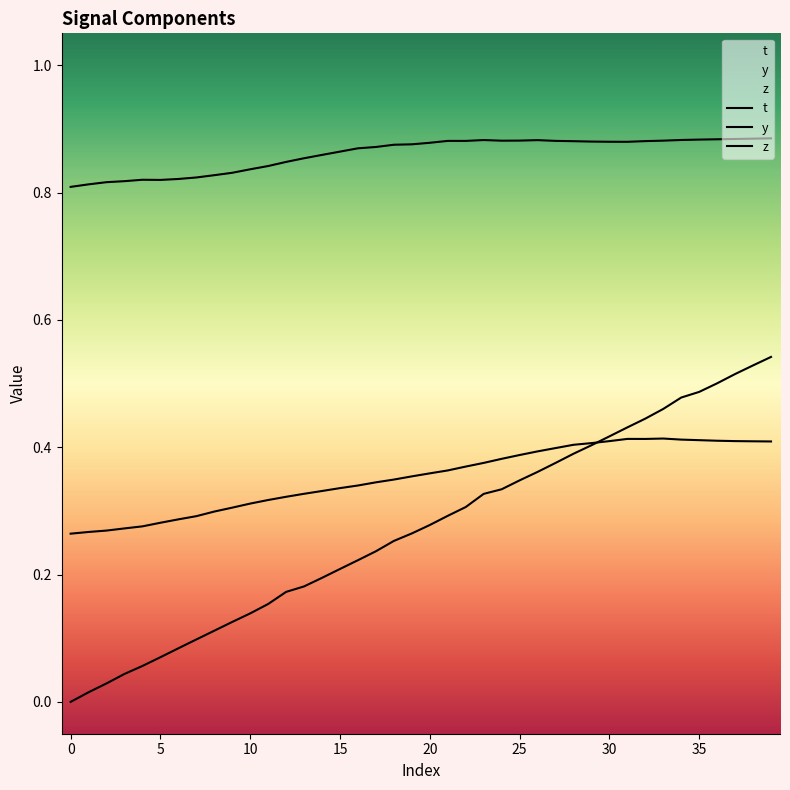

How many lines are shown in the chart?

3